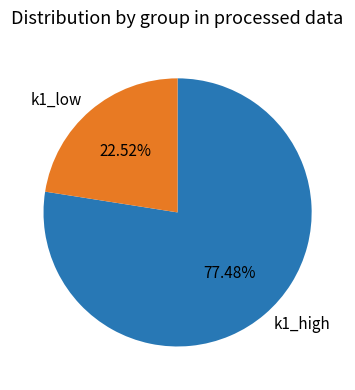

Does k1_low account for over 50% of the chart?

No